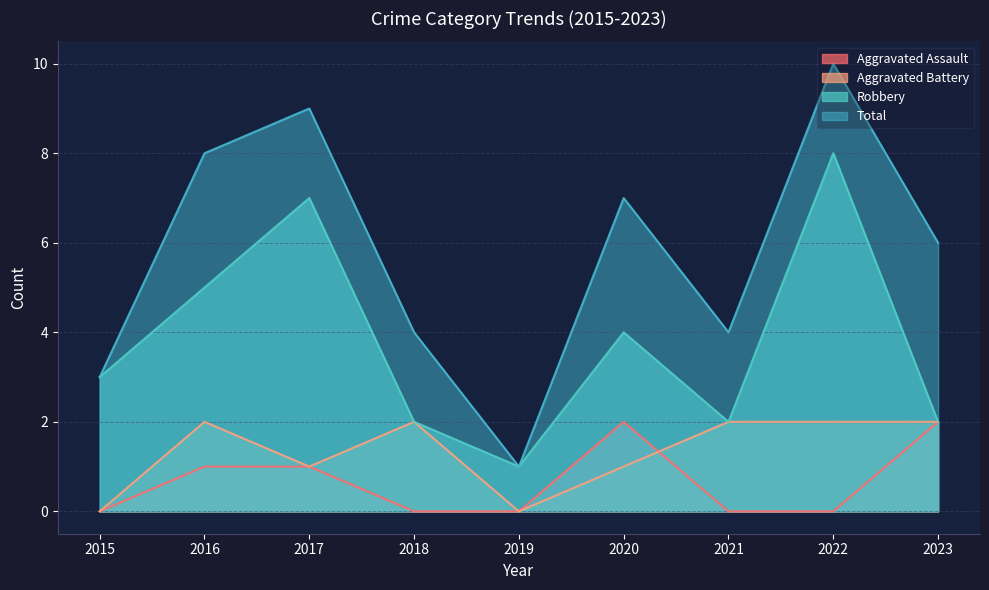

What is the value of the Aggravated Assault point at the 9th from the left?

2